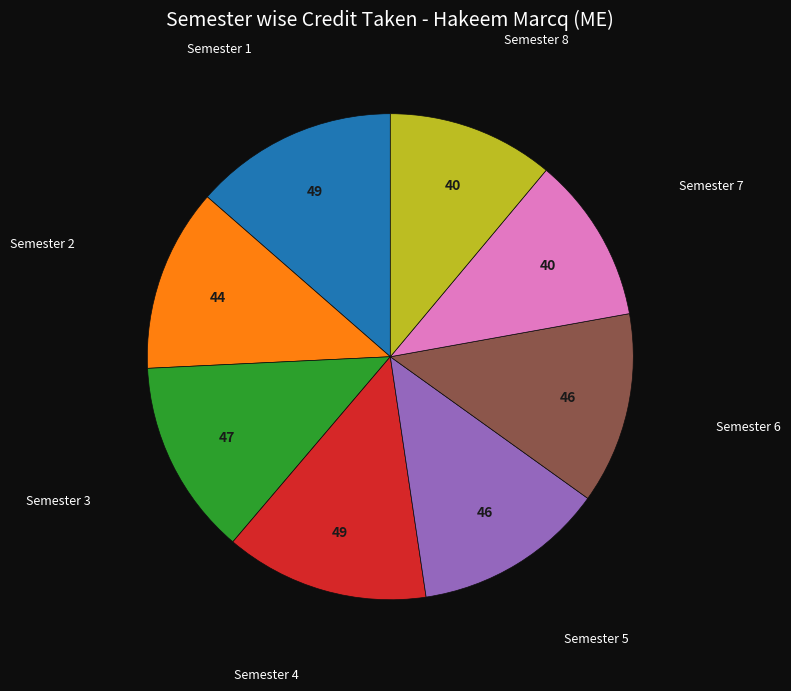

Does any single category account for the majority?

No